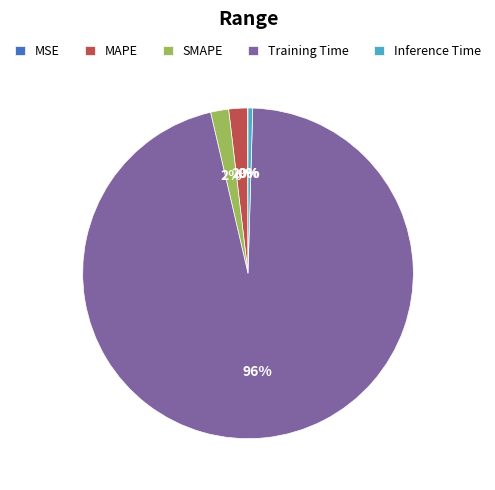

True or false: MAPE accounts for 7% of the total.

False